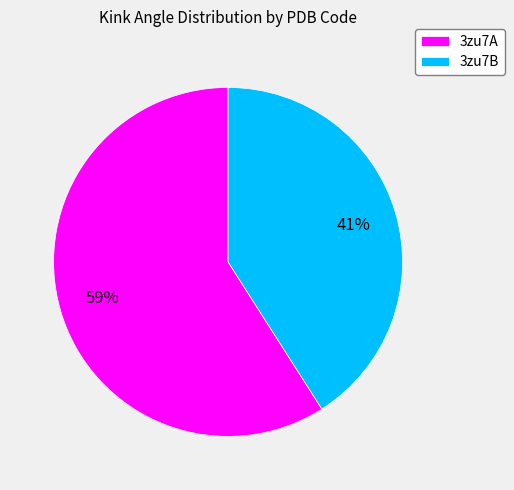

What percentage is the 3zu7B slice, to the nearest percent?

41%